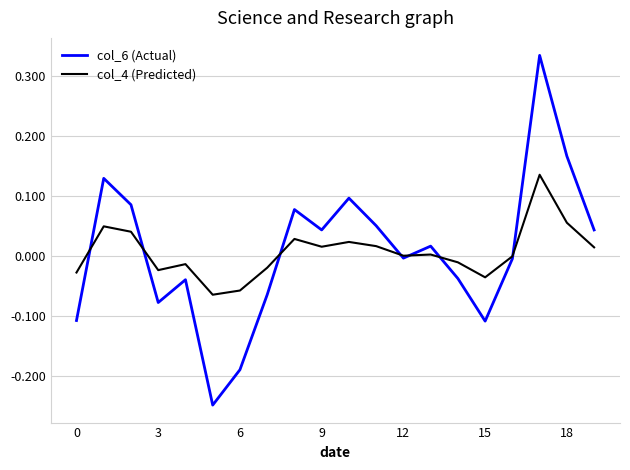

Does the chart have visible grid lines?

Yes